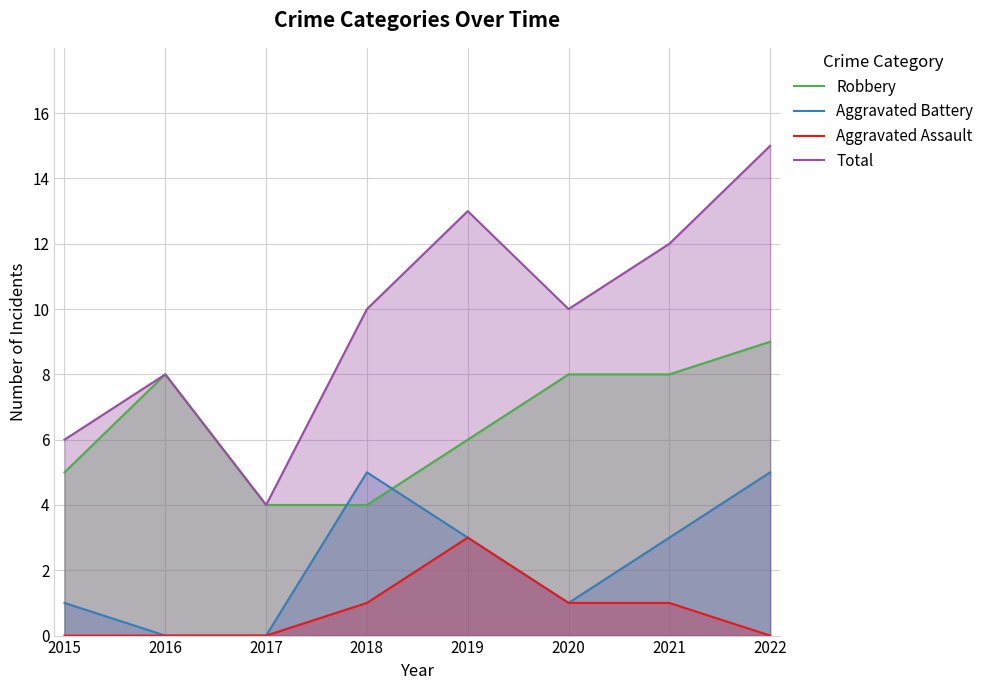

True or false: Aggravated Battery and Aggravated Assault intersect in this chart.

False